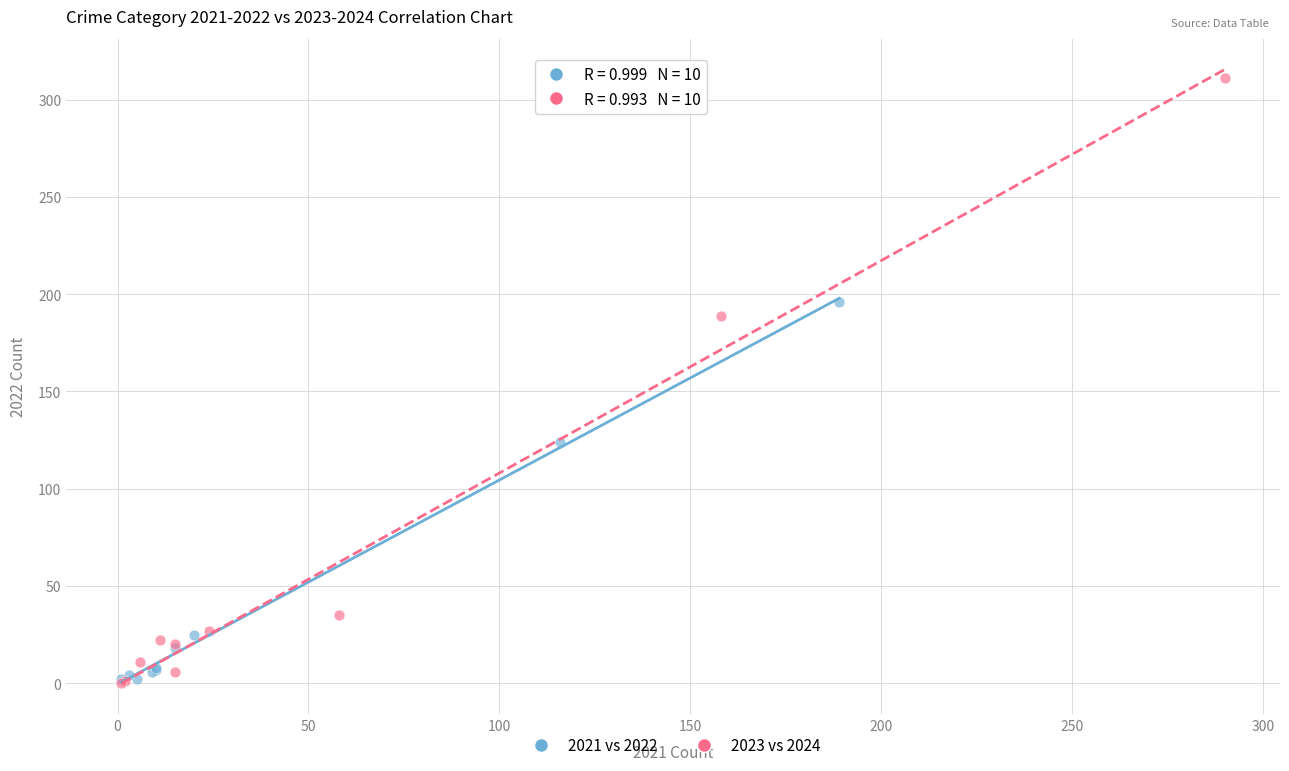

Which series has the largest Y range (max minus min)?

2023 vs 2024